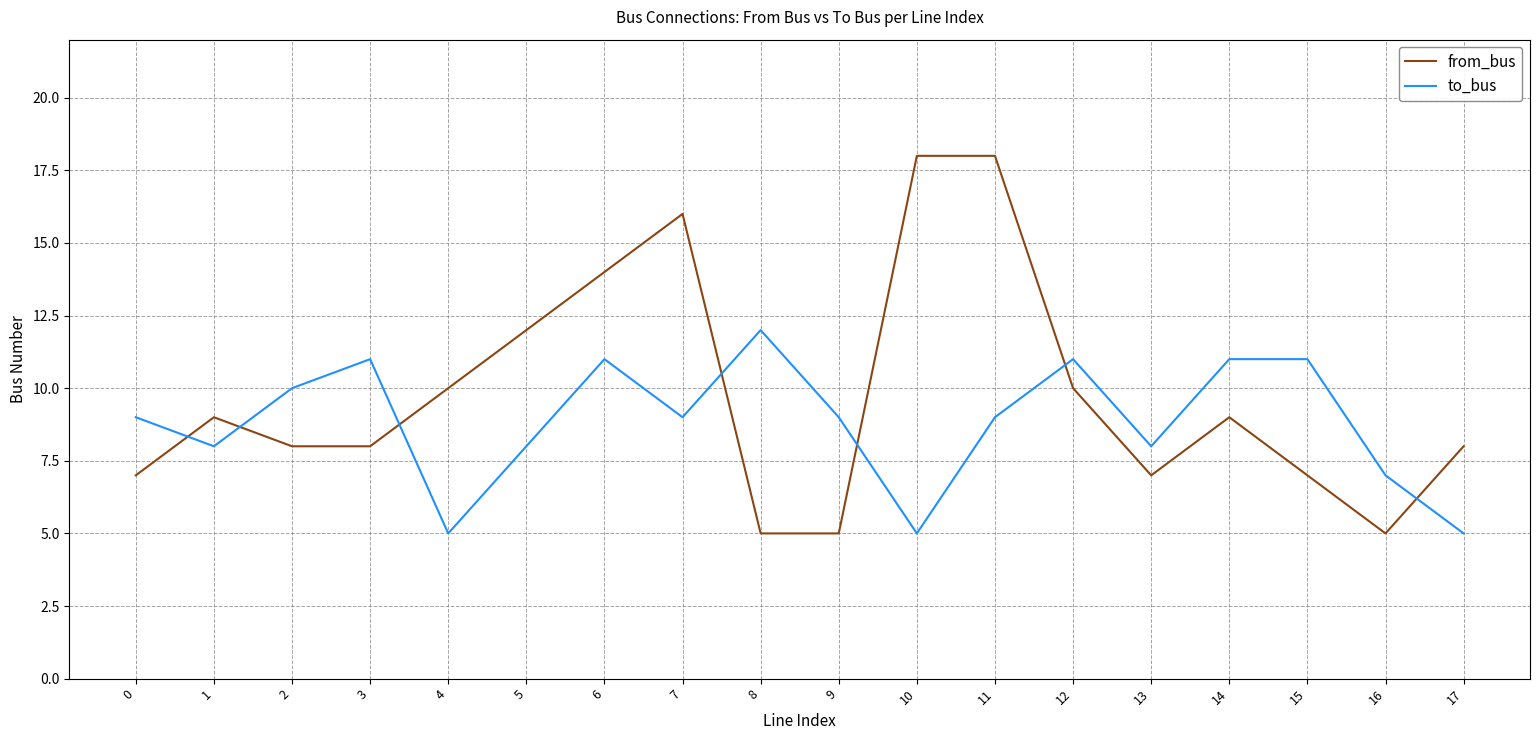

The value of from_bus at 12 is 3. True or false?

False